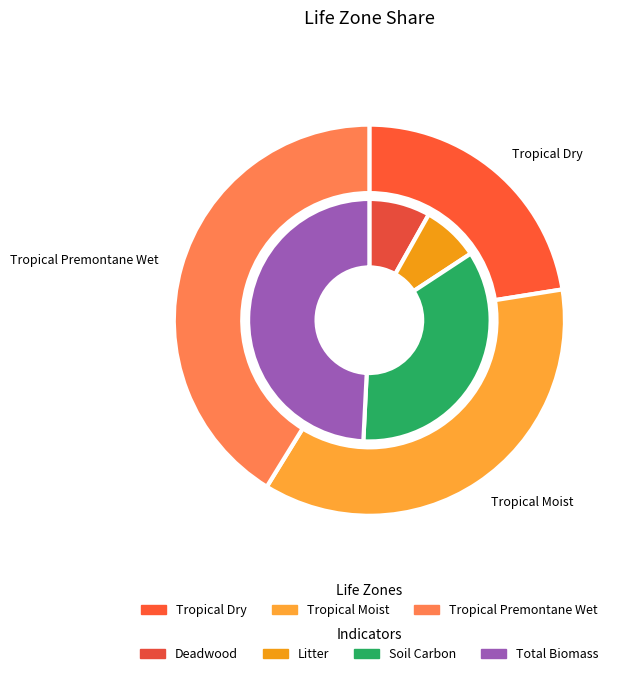

Does Tropical Premontane Wet represent more than half of the total?

No